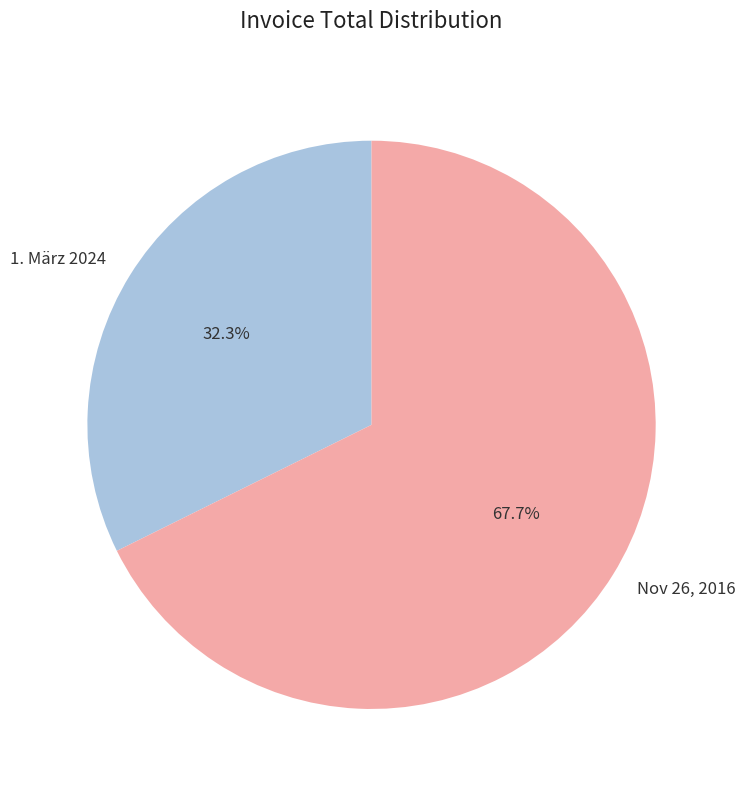

What is the ratio of the value at Nov 26, 2016 to the value at 1. März 2024?

2.1